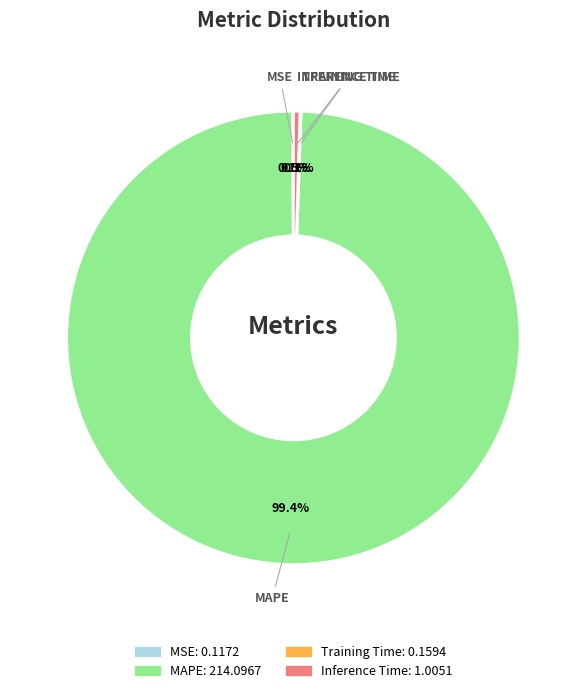

What is the ratio of the value at MAPE to the value at Inference Time?

213.0